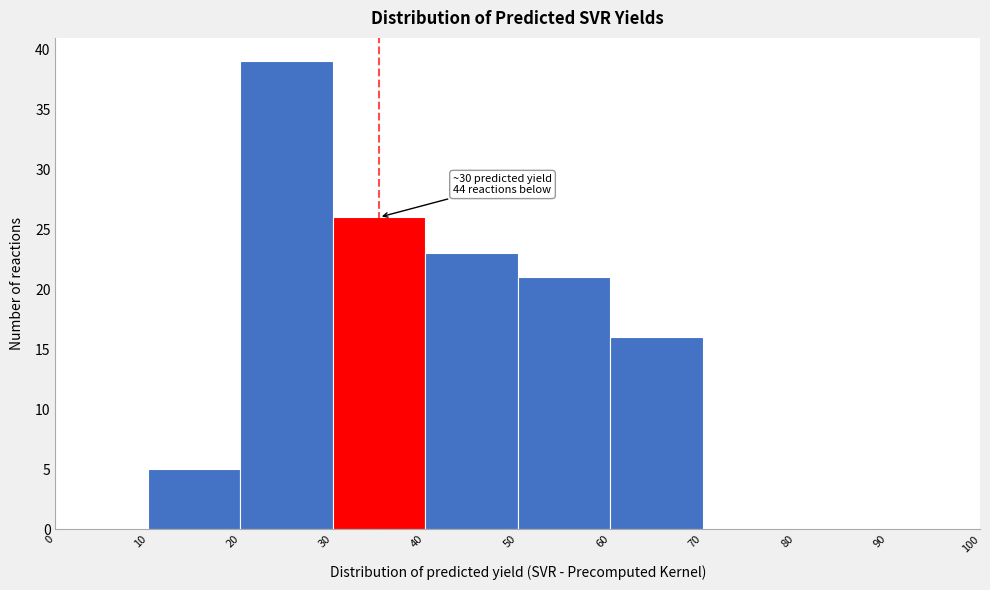

Which range on the x-axis has the tallest bar?

20 to 30